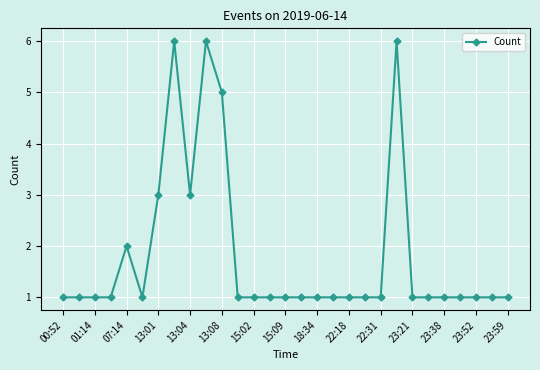

What is the value of the 12th point from the left?

1